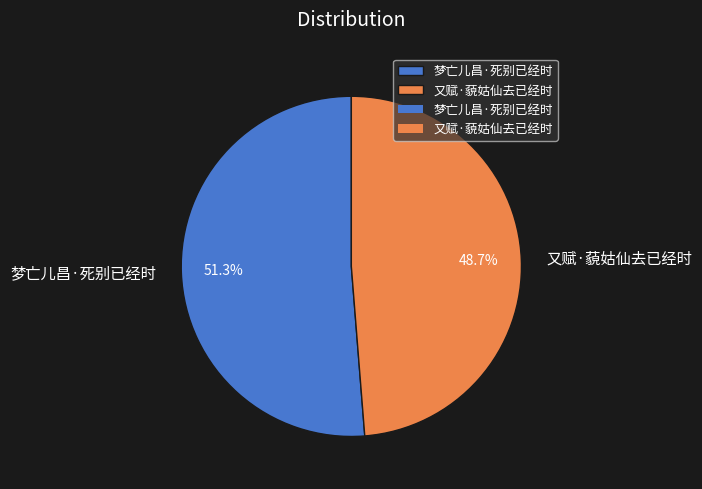

Is it true that 梦亡儿昌·死别已经时 is 66% of the pie?

False